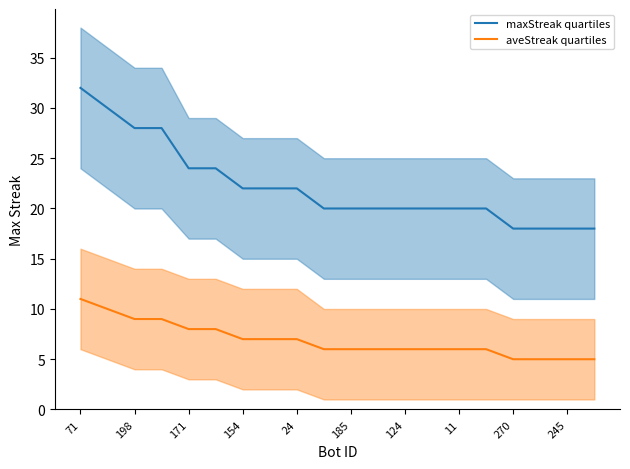

At which label does aveStreak quartiles first exceed 6?

71